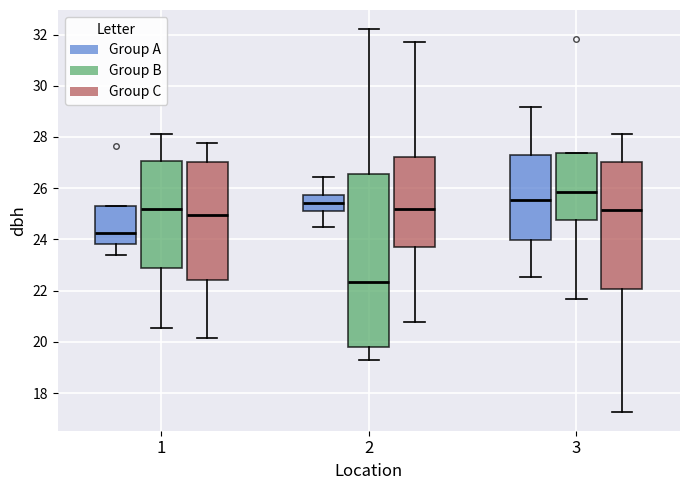

Comparing the boxes themselves (not the whiskers), which one is the tallest?

2 (Group B)